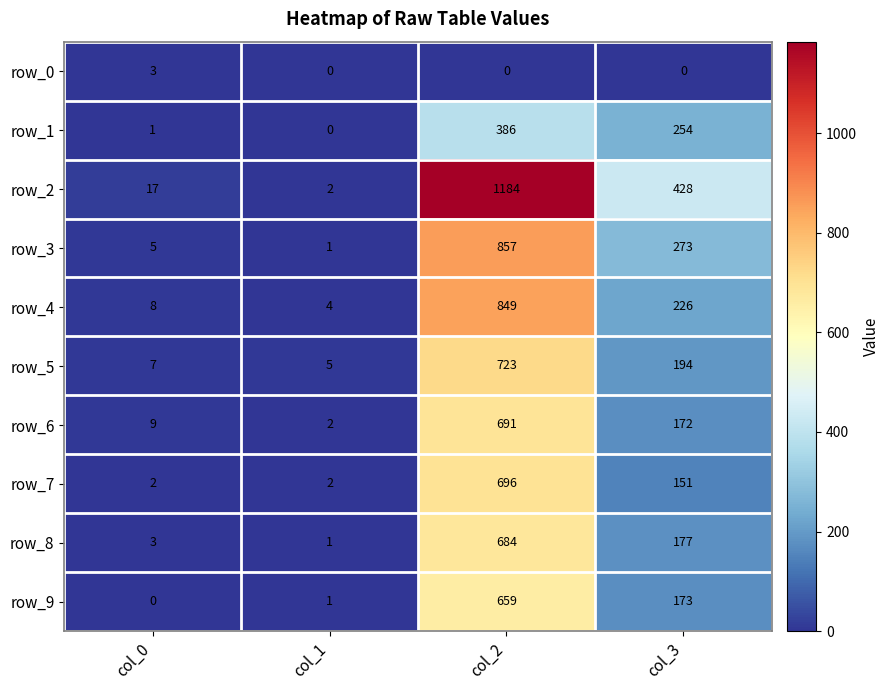

The value of row_4 at col_1 is 4. True or false?

True